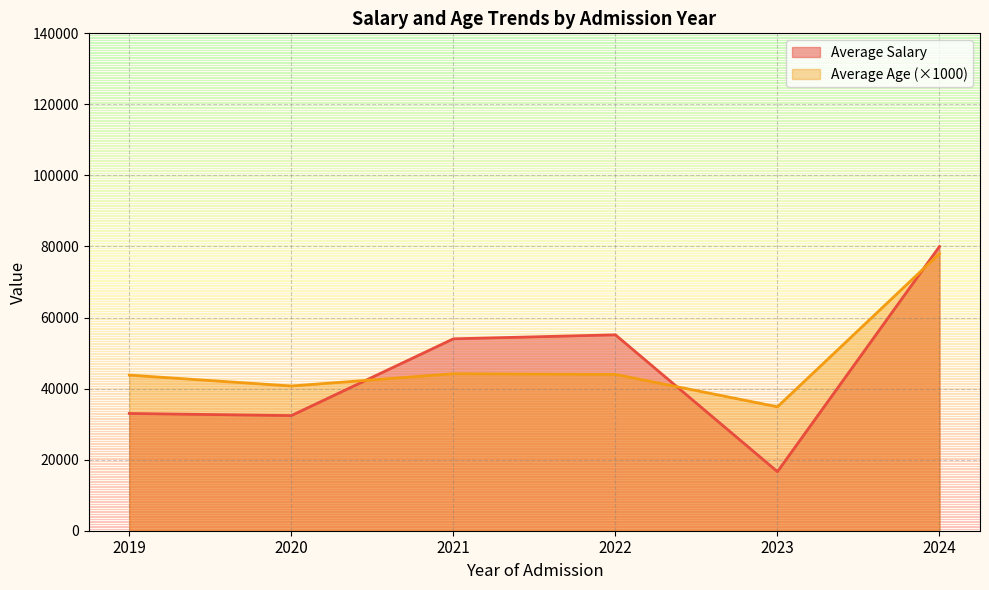

Which has a higher value, 2020-Jun or 2022-Sep?

2020-Jun